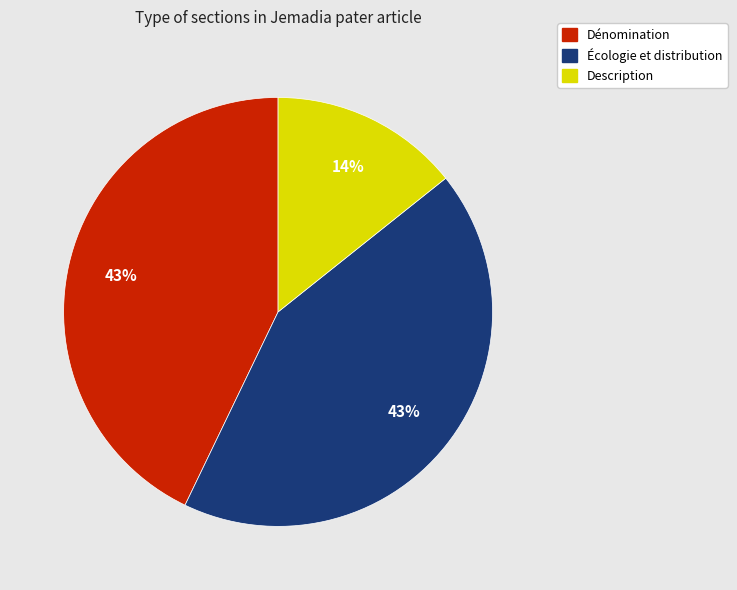

Does Description represent more than half of the total?

No